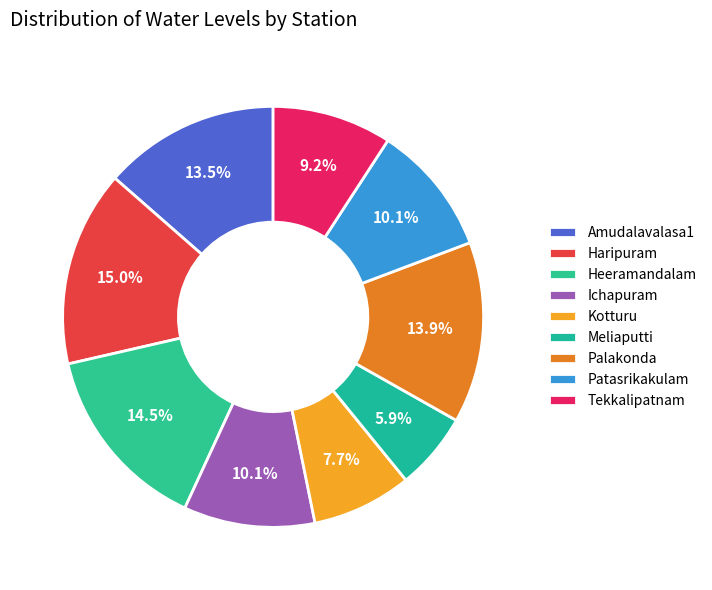

How much of the chart is everything except Palakonda?

86.1%